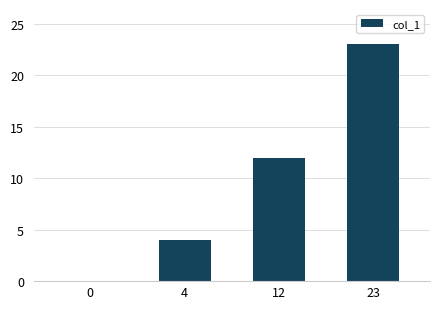

What is the sum of all values?

39